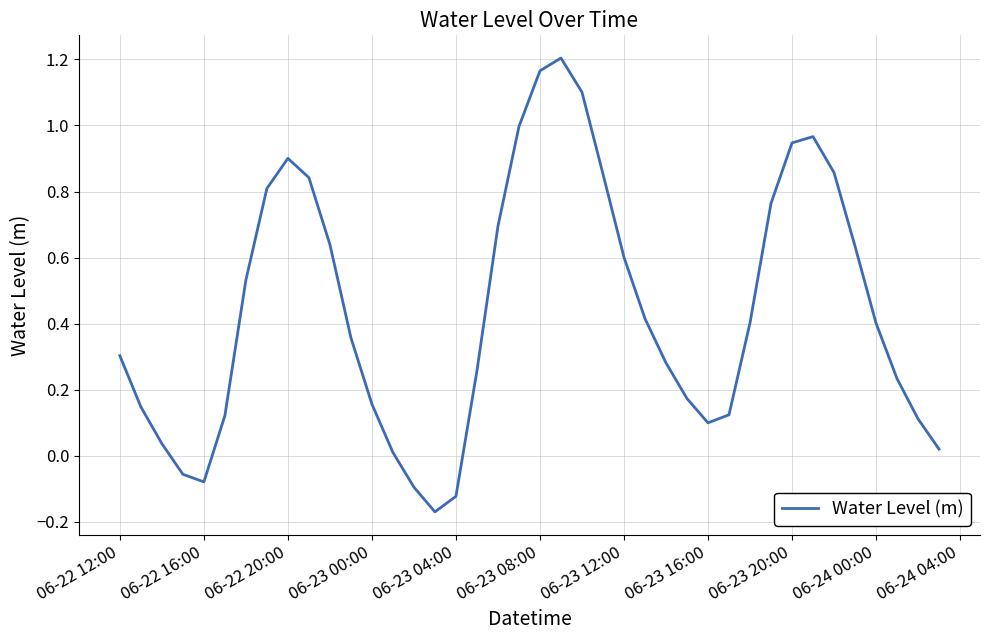

What is the difference between the maximum and minimum values?

1.4